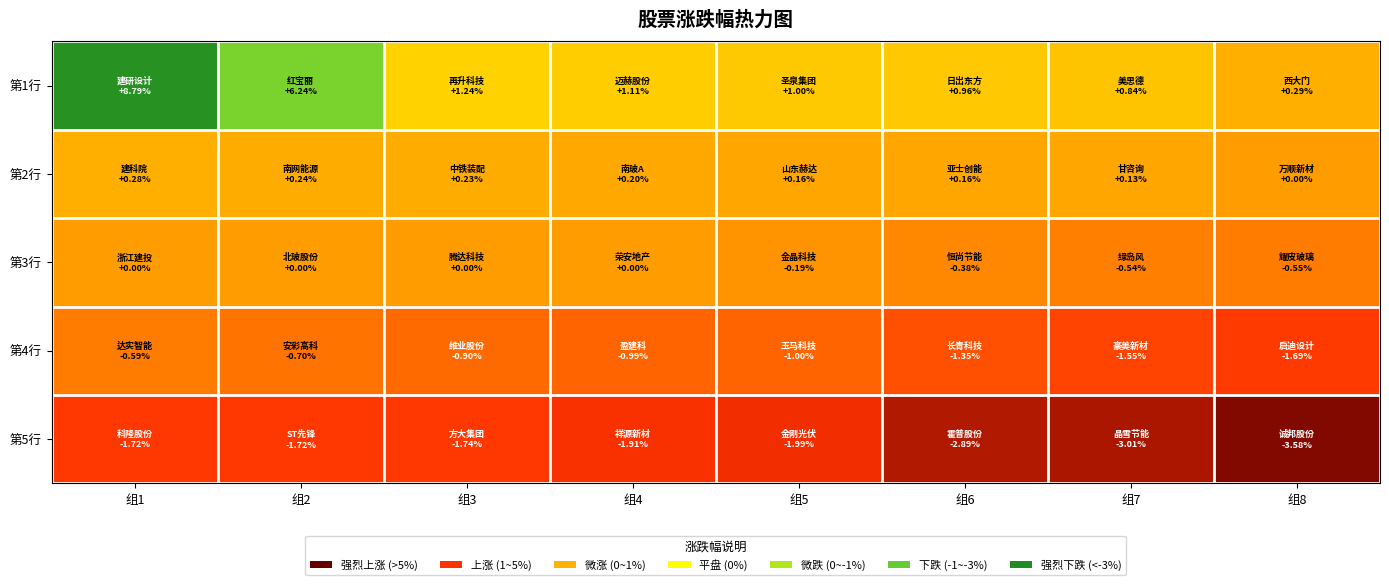

At how many categories does at least one series exceed 0?

8